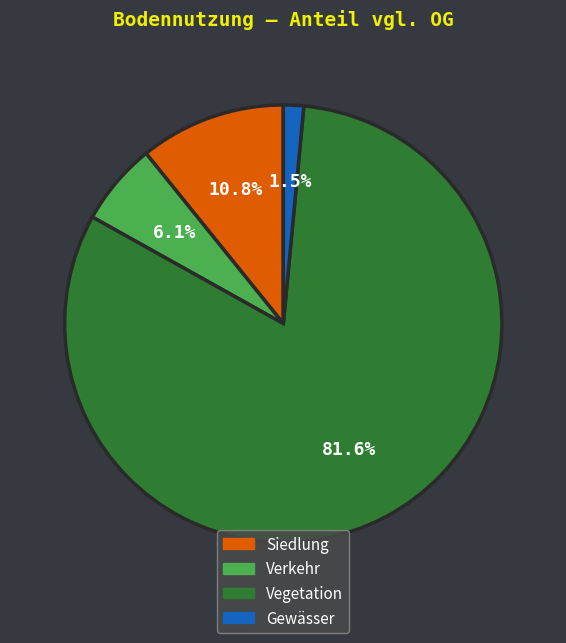

Combined, do Gewässer and Siedlung account for over 50%?

No